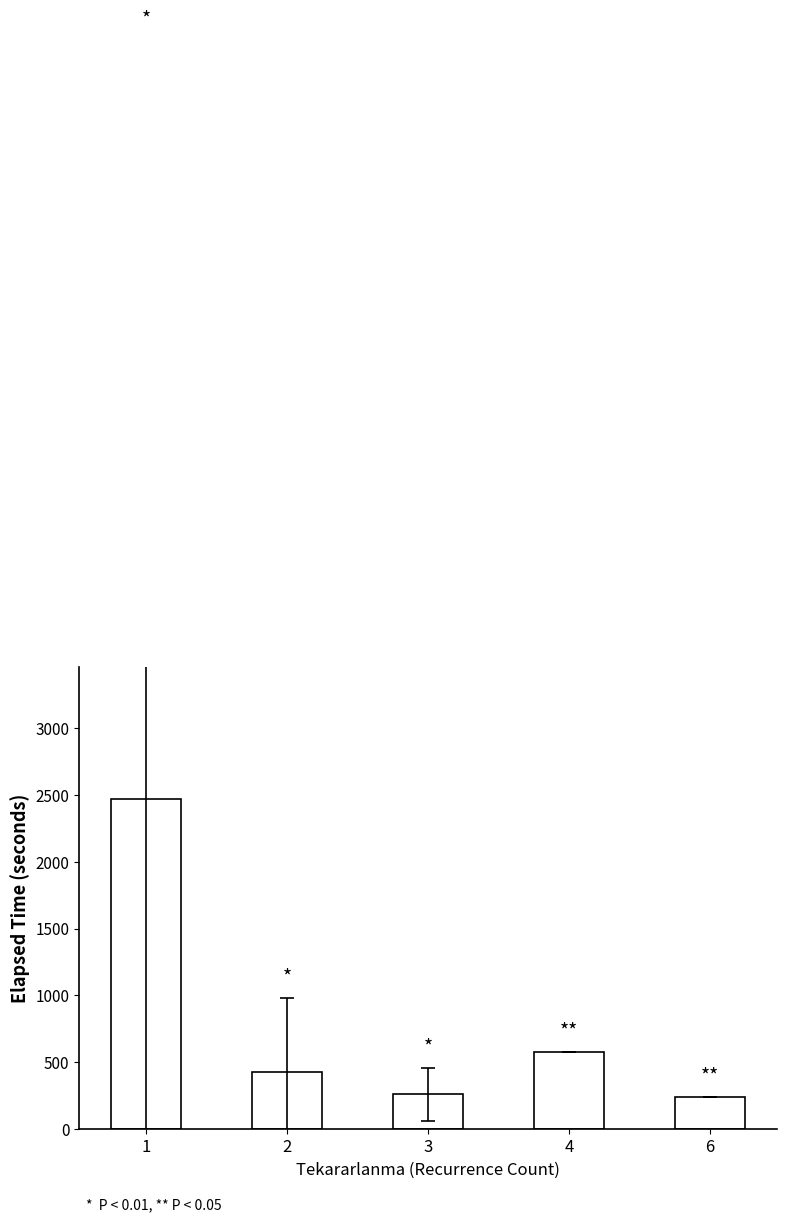

Which category has the highest value across all series?

1